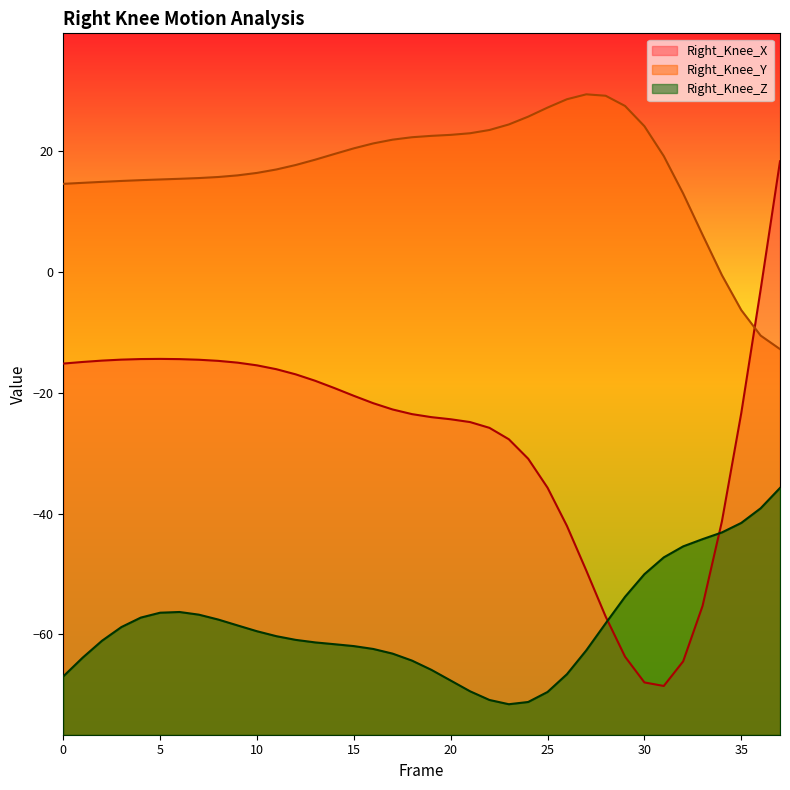

How many values in the Right_Knee_X_line series are below -21?

20